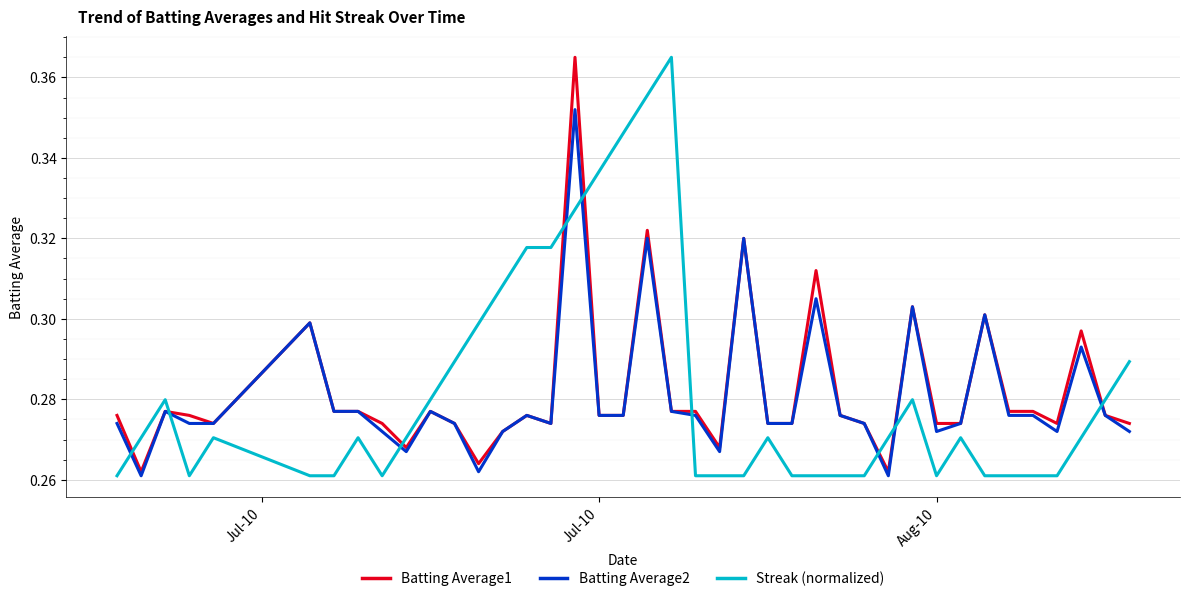

How many intersections are there between Streak (normalized) and Batting Average1?

9